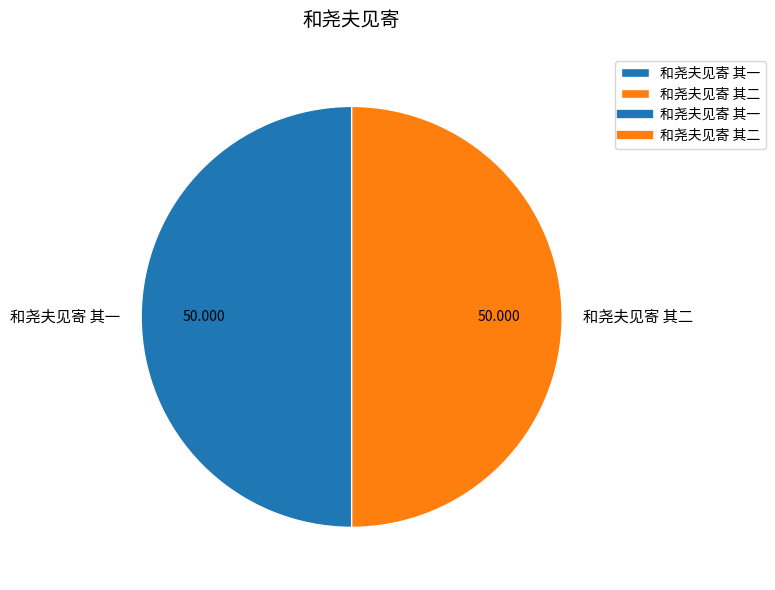

Count the number of slices in the pie.

2